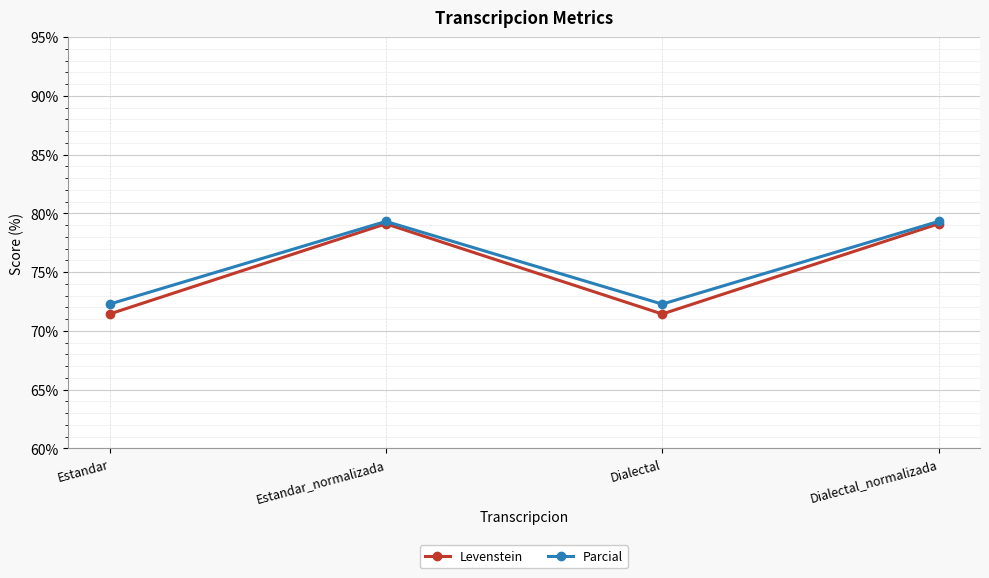

Count the number of data series in this chart.

2